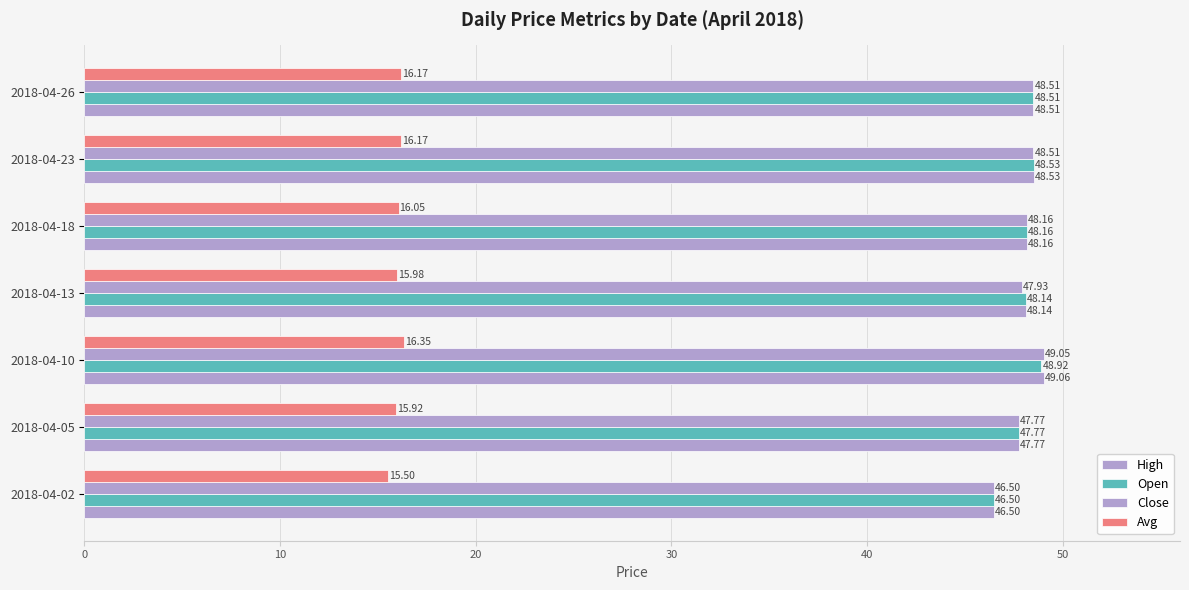

Reading right to left, list all the values displayed in this chart.

High: 48.5	48.5	48.2	48.1	49.1	47.8	46.5
Open: 48.5	48.5	48.2	48.1	48.9	47.8	46.5
Close: 48.5	48.5	48.2	47.9	49.0	47.8	46.5
Avg: 16.2	16.2	16.1	16.0	16.4	15.9	15.5